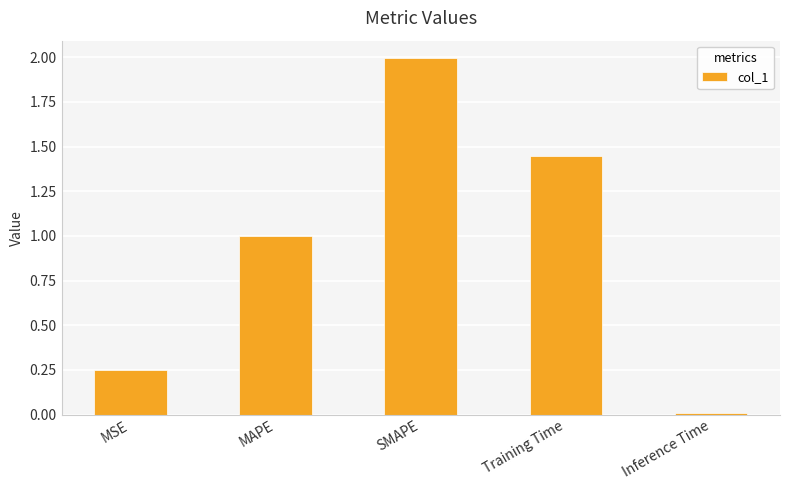

The value at SMAPE is 3.0. True or false?

False